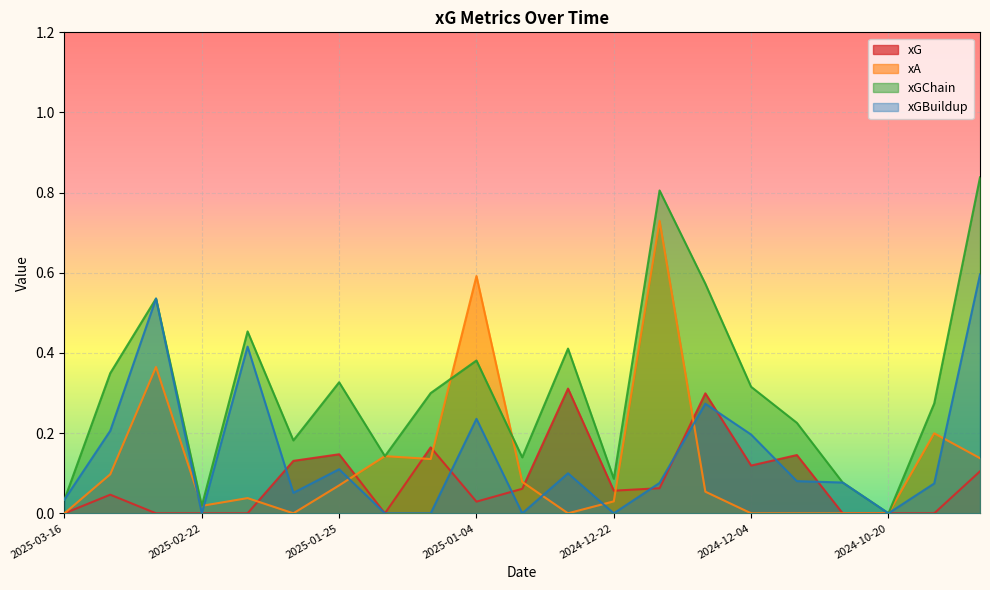

Is it true that xGBuildup equals 0.7 at 2025-02-14?

False